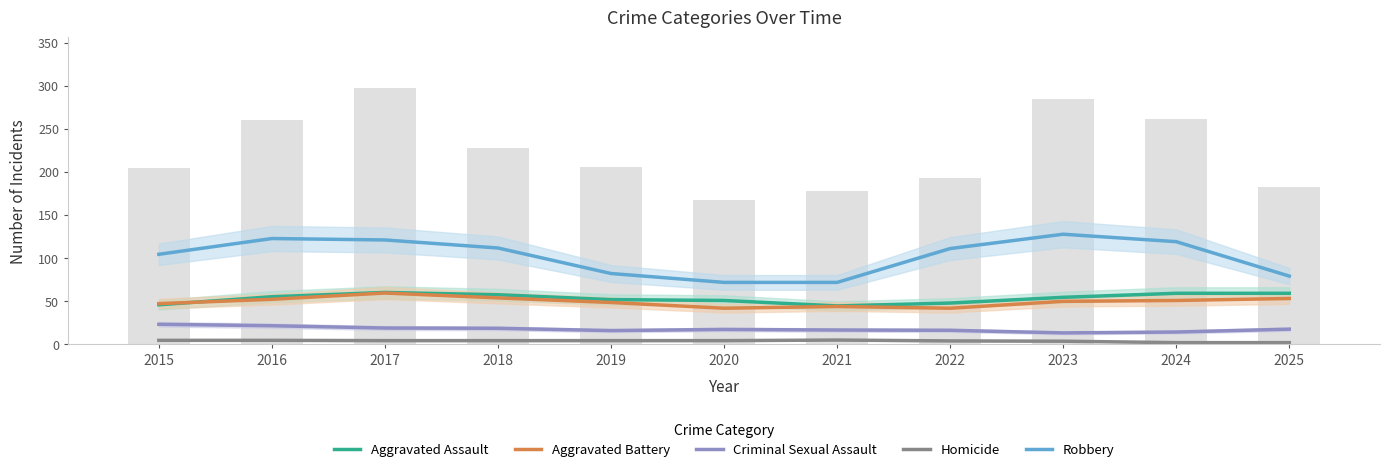

What is the difference between the maximum and second lowest values in the Homicide series?

3.0